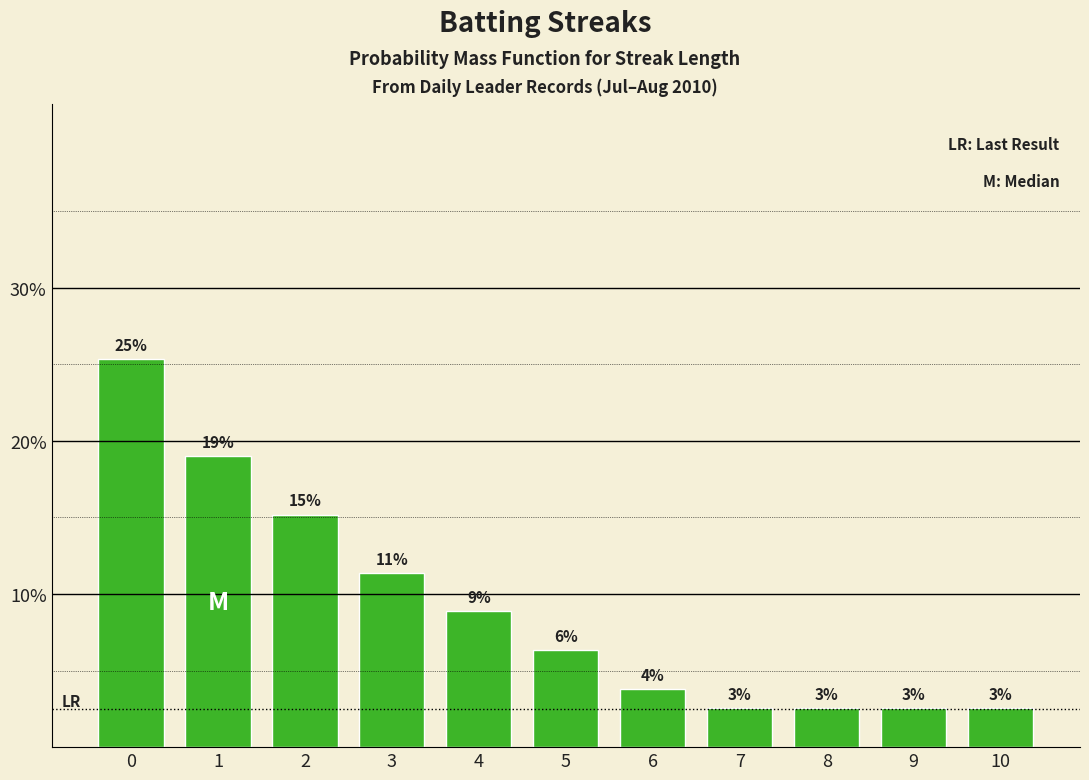

What is the sum of the values at 4 and 8?

11.4